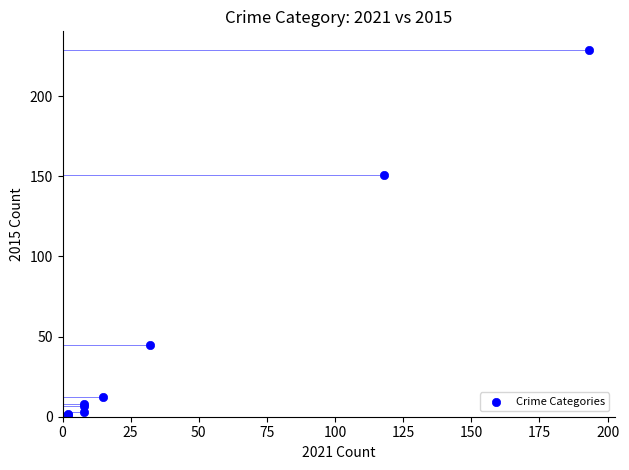

What Y value in the scatter plot is closest to 114?

151